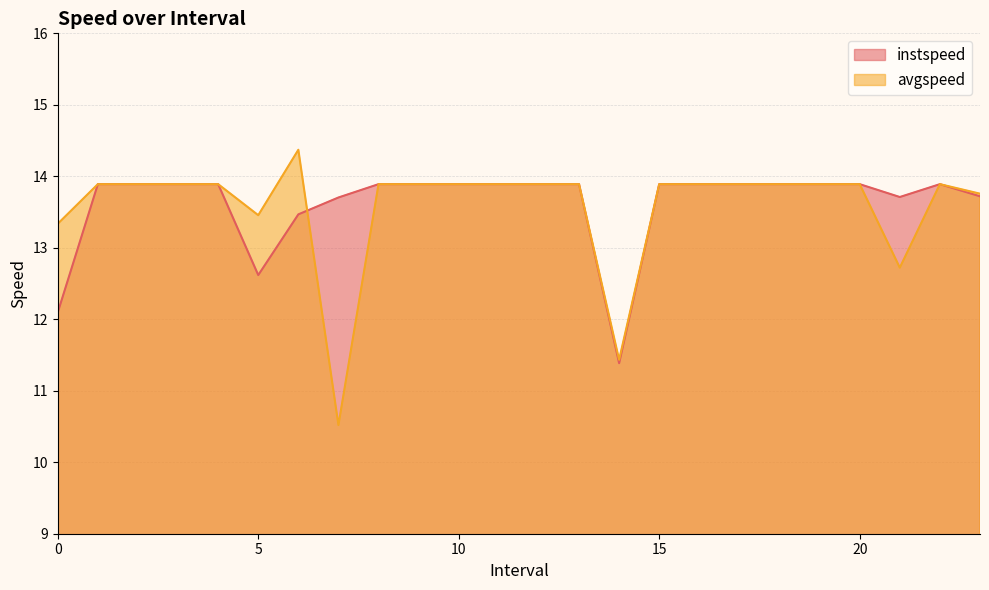

How many values in the instspeed series exceed 13?

21